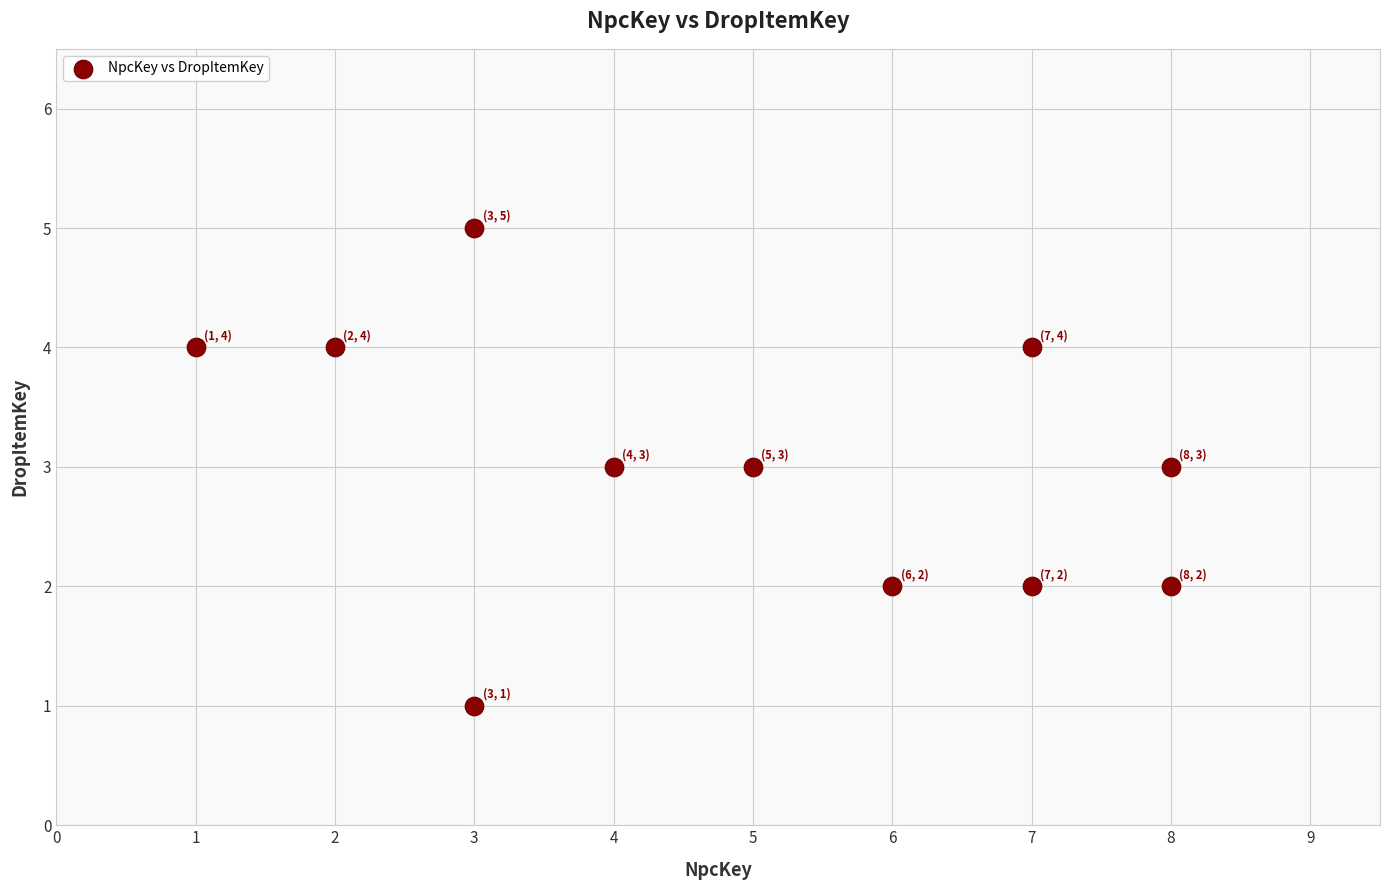

What is the average X value?

5